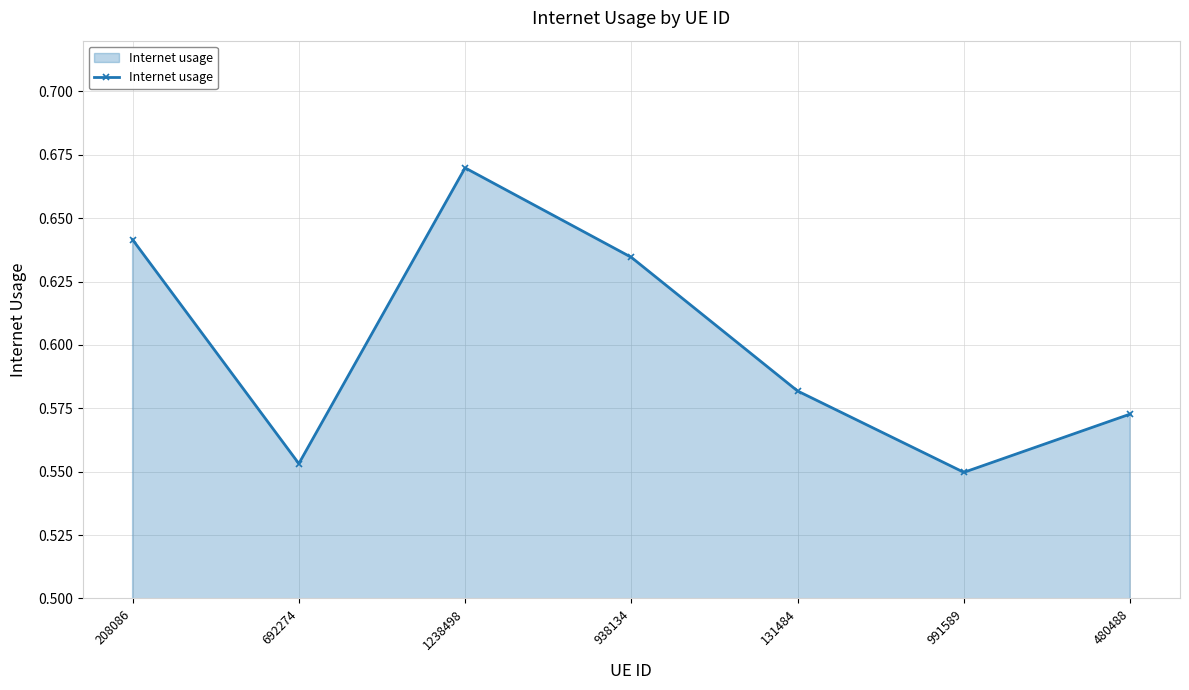

What is the sum of all values?

4.2